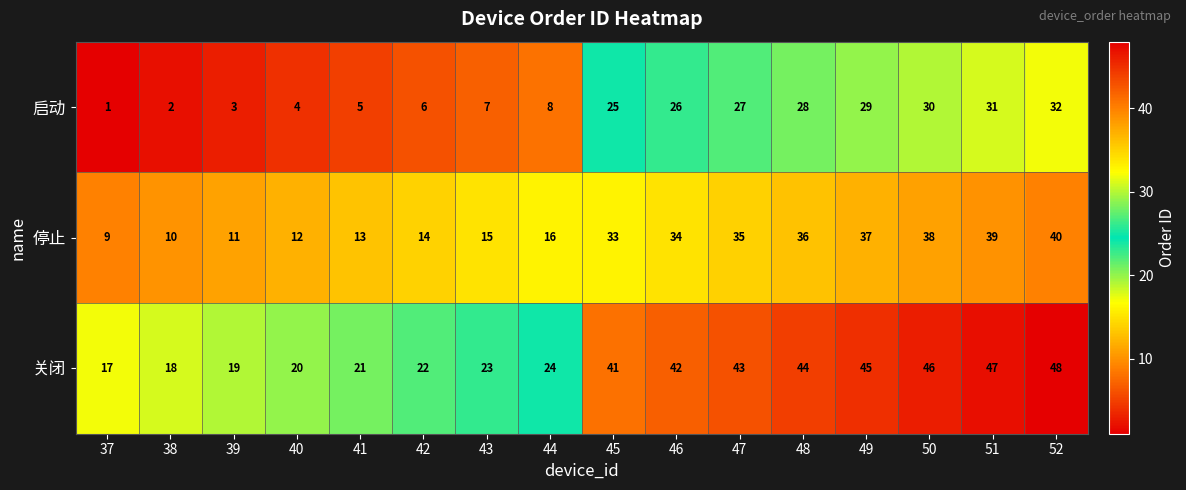

Where is 关闭 nearest to the value 32?

44